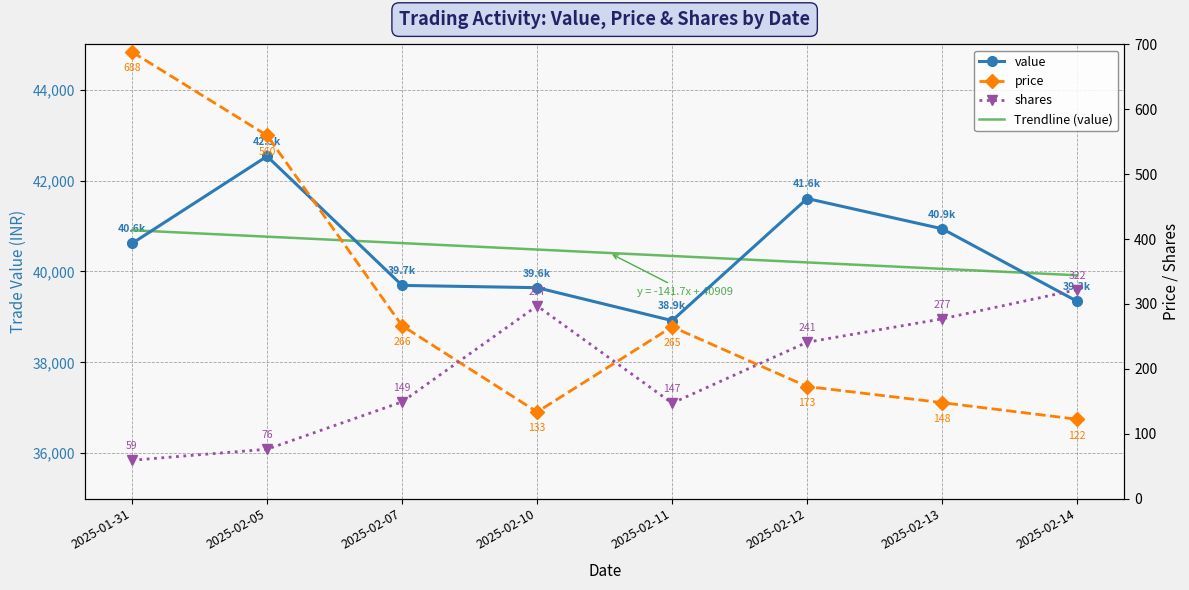

True or false: value and price cross at least once.

False